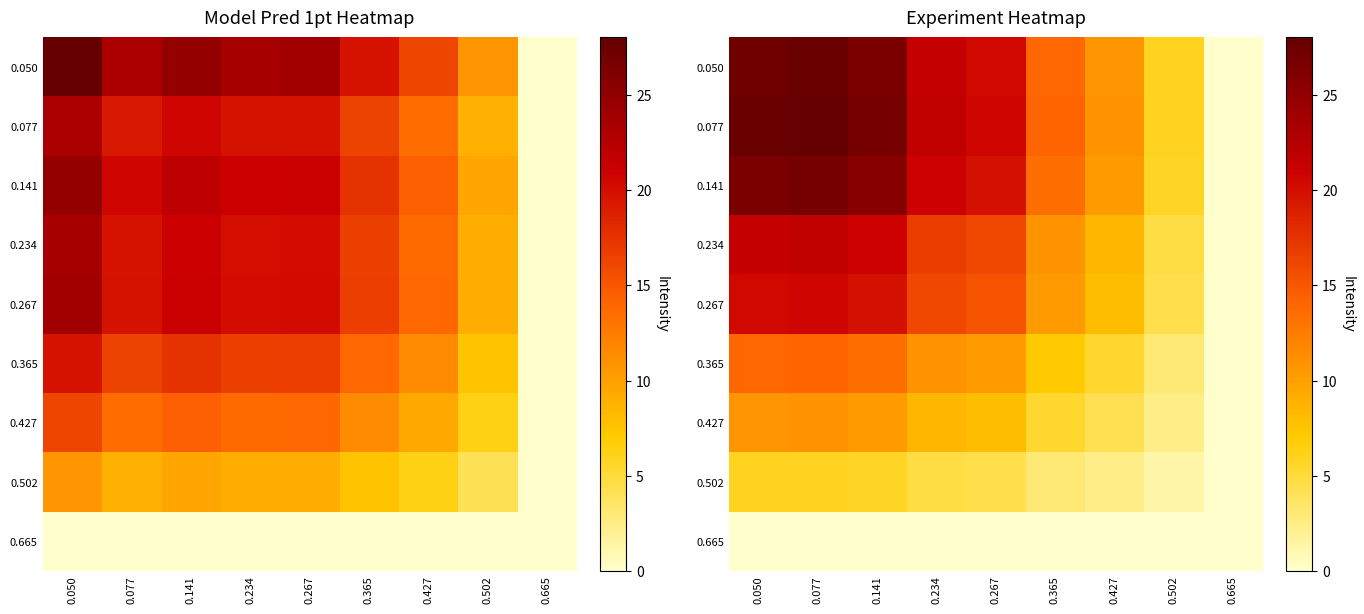

Is it true that 0.141 equals 6.8 at 0.365?

False